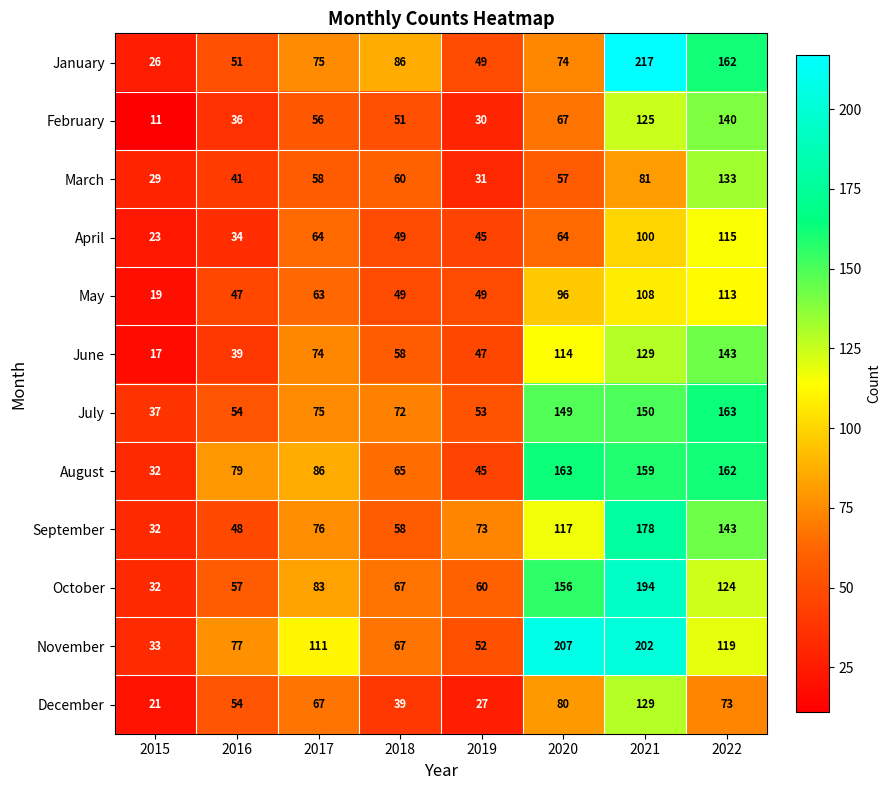

At 2020, list the series in order from smallest to largest.

March, April, February, January, December, May, June, September, July, October, August, November